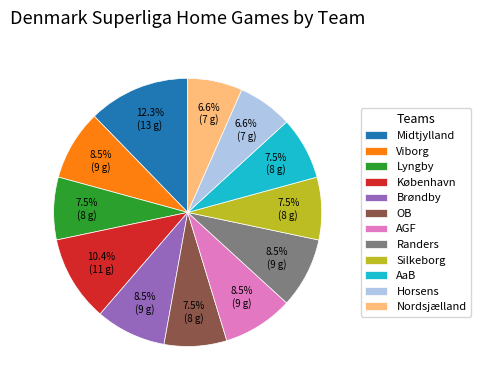

Do Randers and OB together represent more than half of the pie?

No